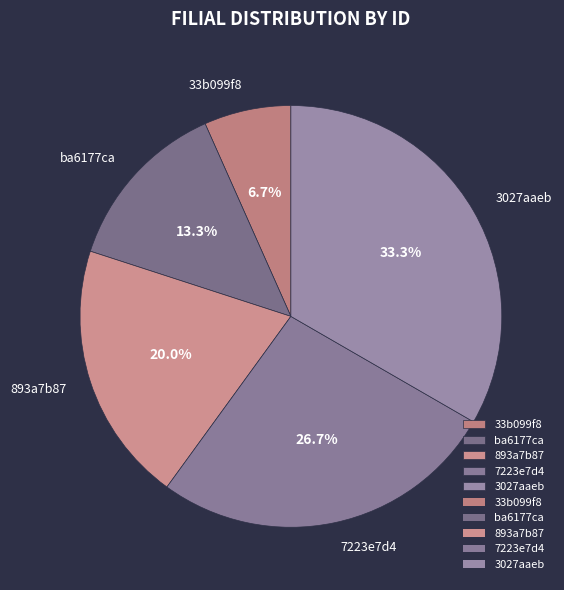

What percentage do 7223e7d4 and 893a7b87 together represent?

46.7%